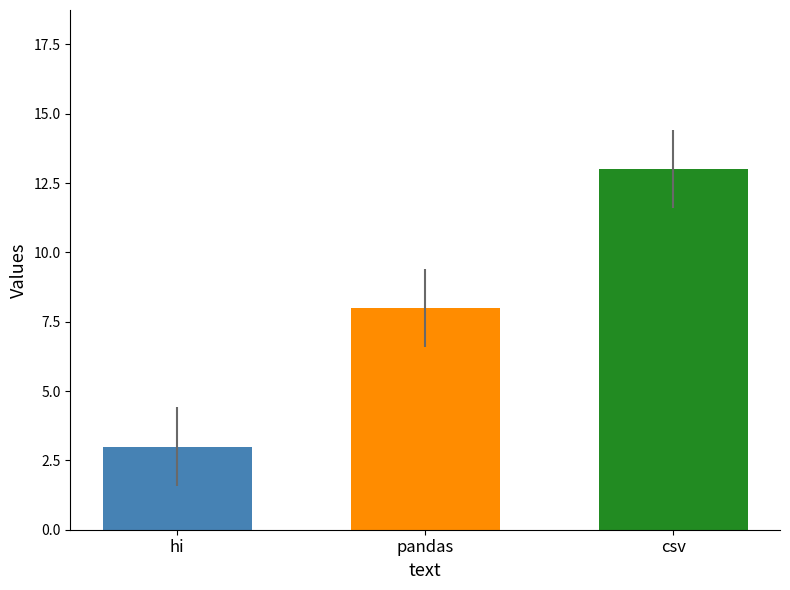

Reading left to right, extract all data points from this chart.

mean value: 3	8	13
a: 1	6	11
b: 2	7	12
c: 3	8	13
d: 4	9	14
e: 5	10	15